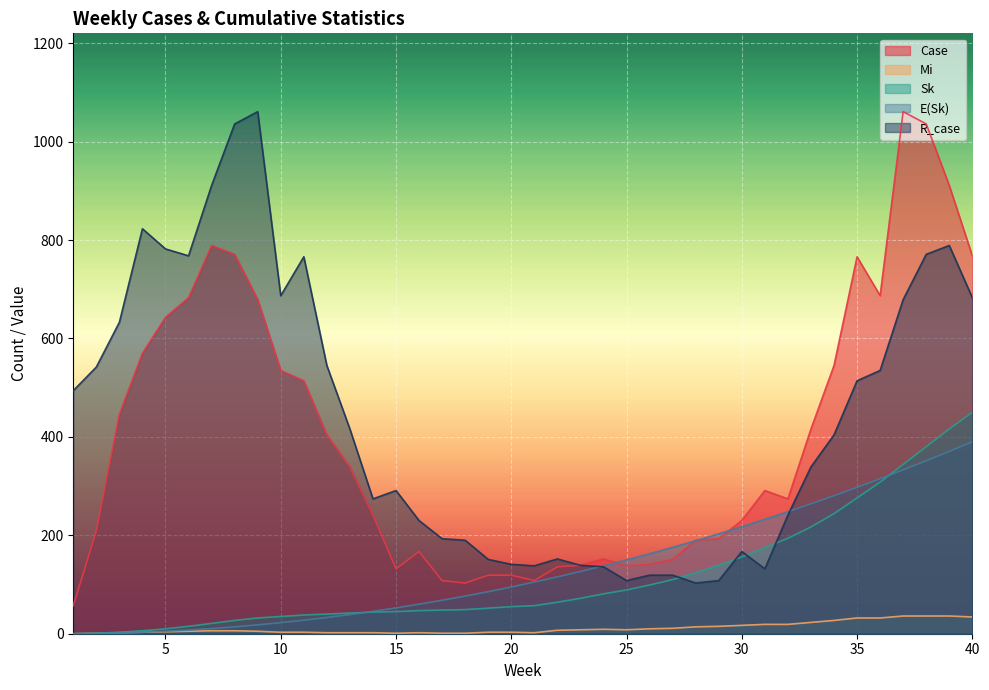

Which category has the lowest value in the Case series?

1